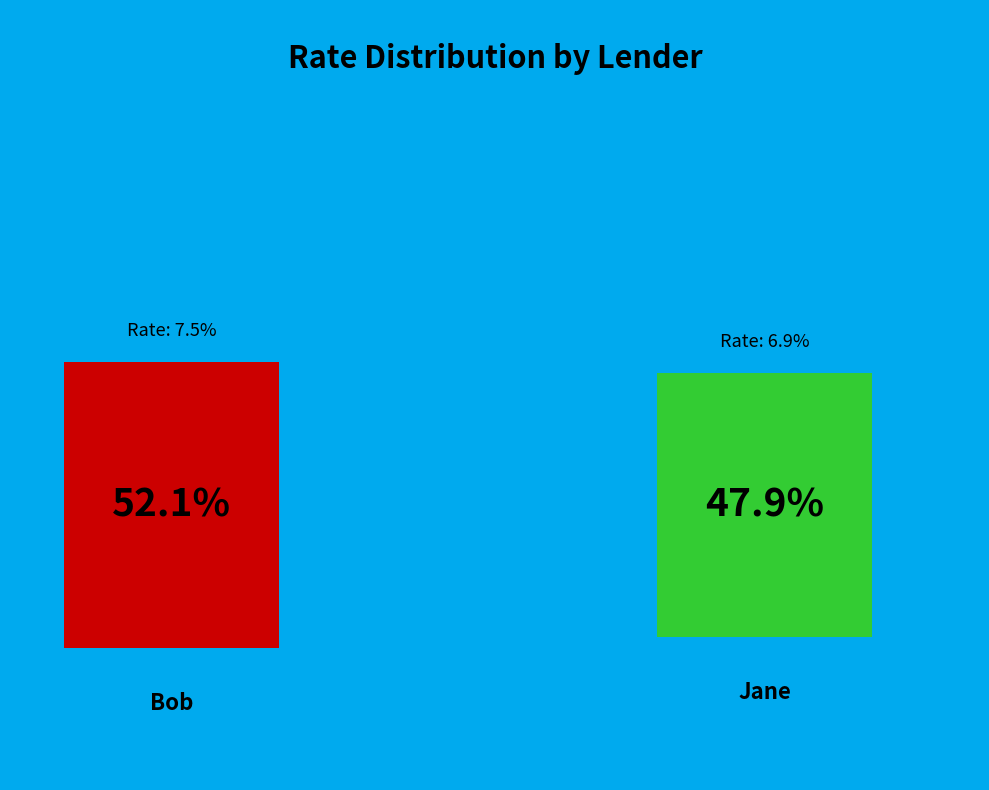

True or false: Jane accounts for 48% of the total.

True